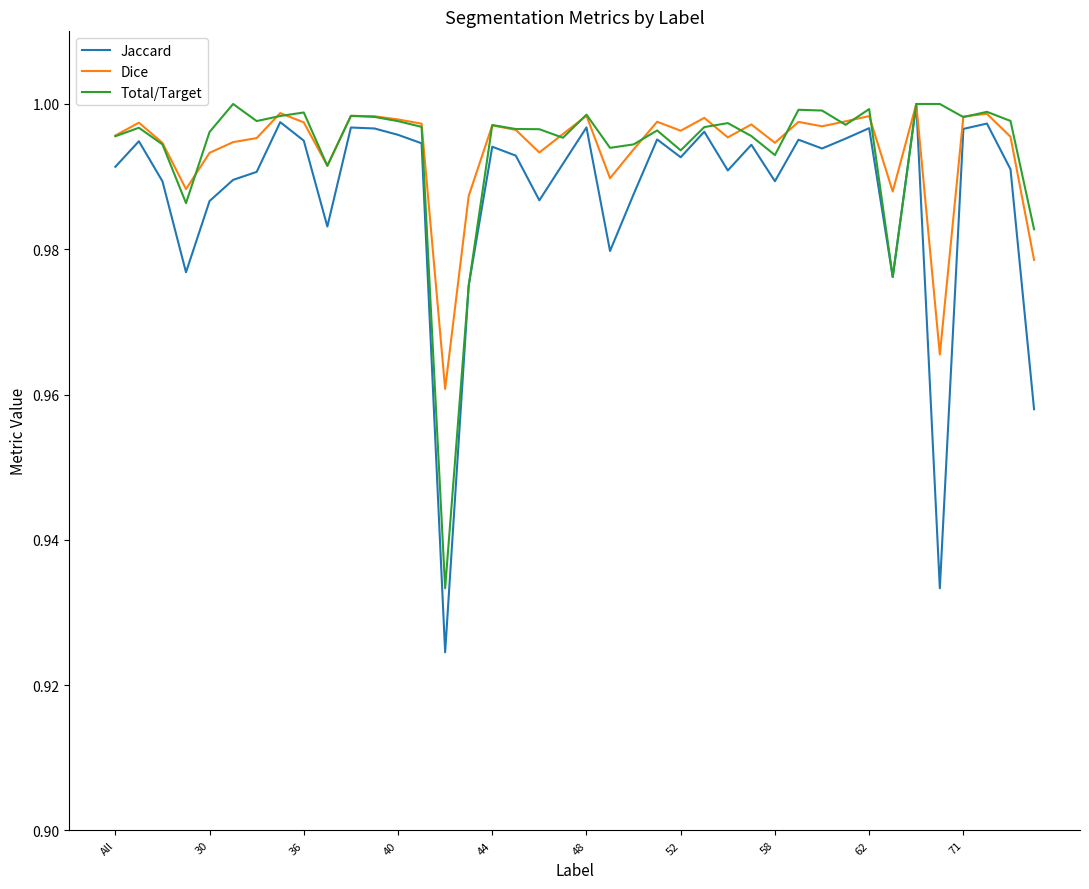

Which series has the largest range (max minus min)?

Jaccard